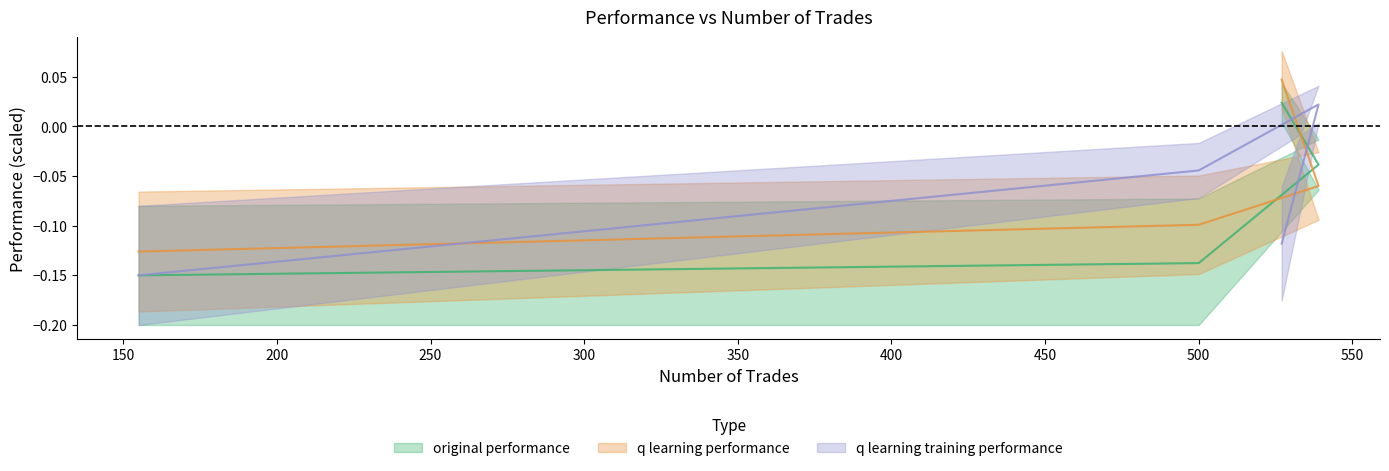

True or false: q learning performance has a value of -0.1 at 500.

True